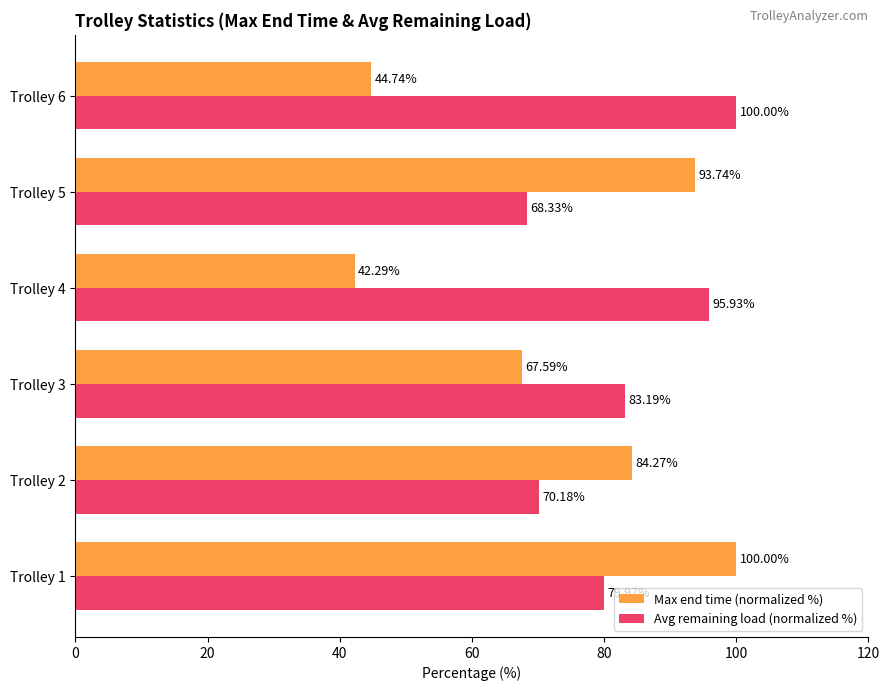

Between Trolley 4 and Trolley 5, which series saw the biggest shift?

Max end time (normalized %)